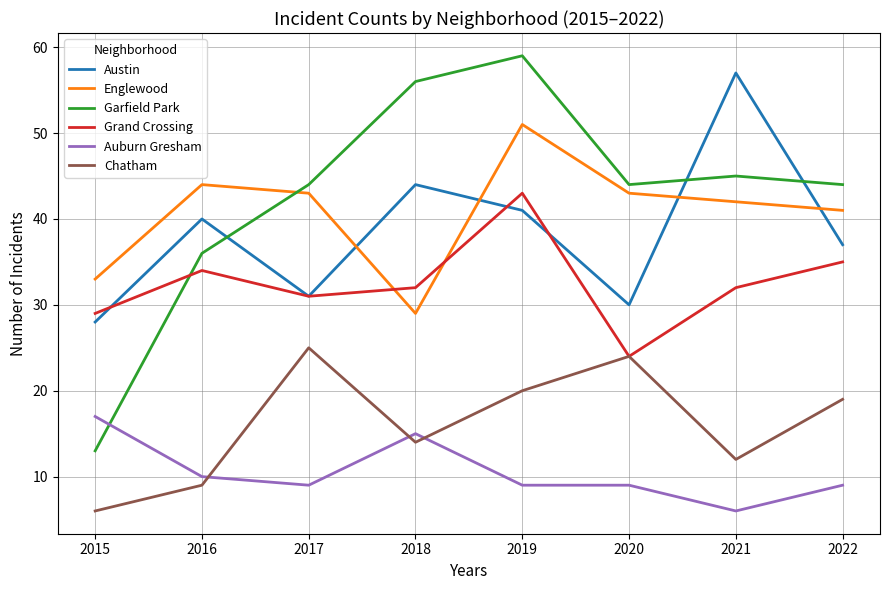

True or false: Chatham and Austin intersect in this chart.

False